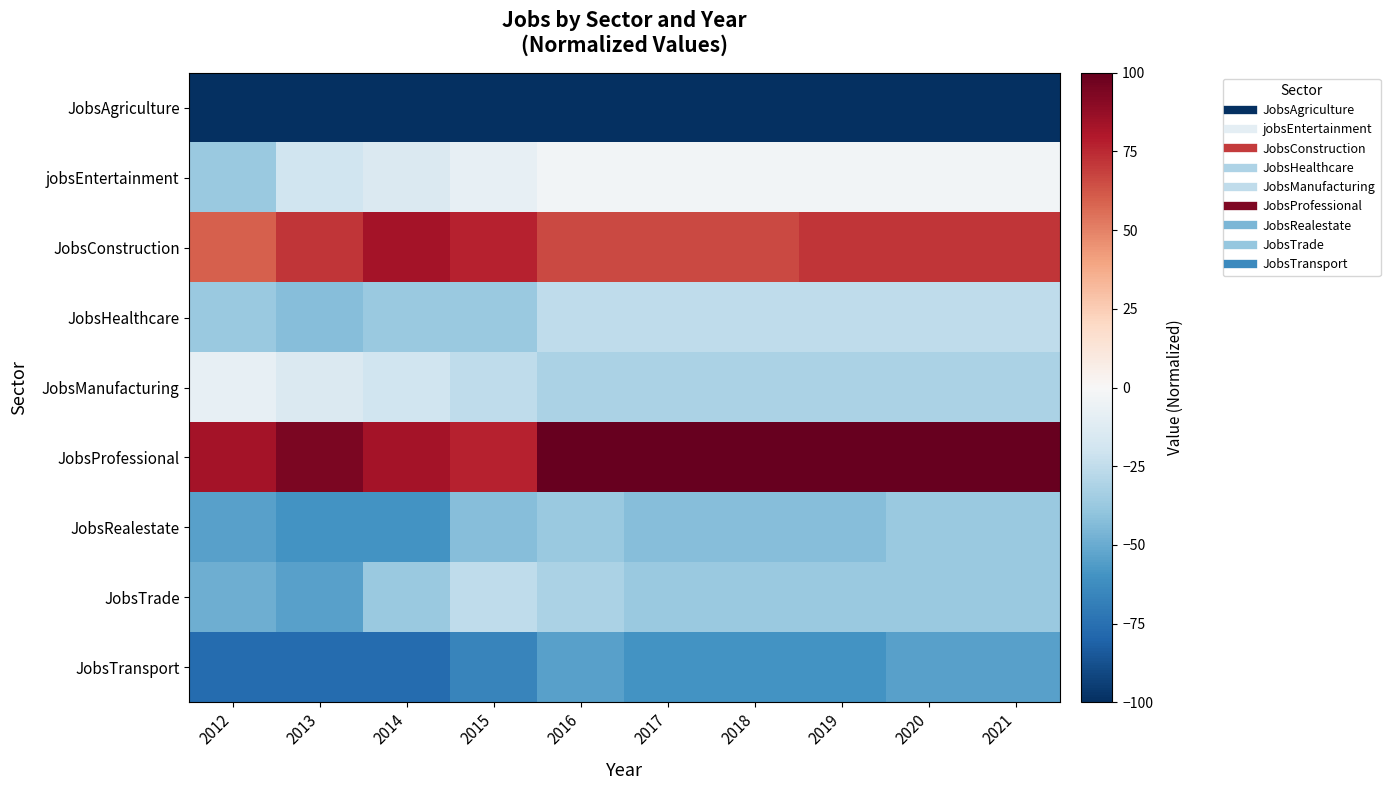

Which label corresponds to the smallest value in the chart?

2012